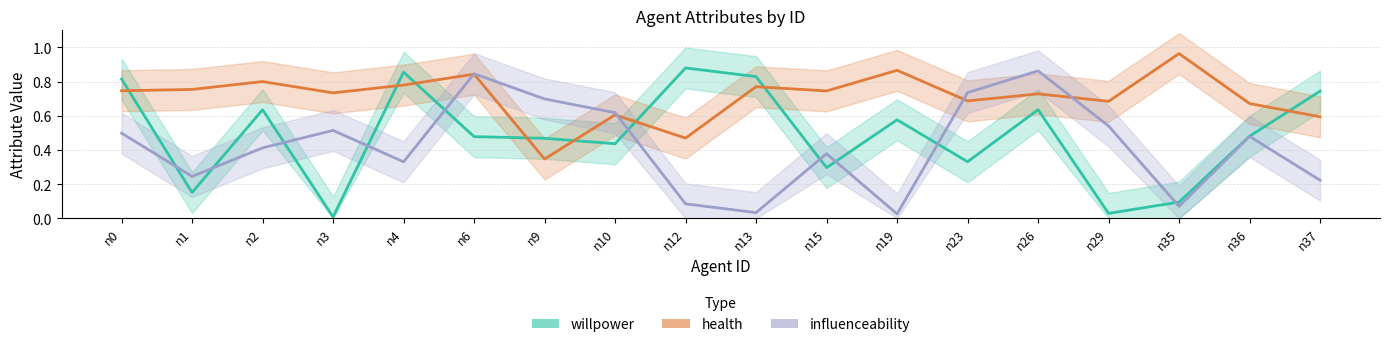

Which series has the largest total across all categories?

health